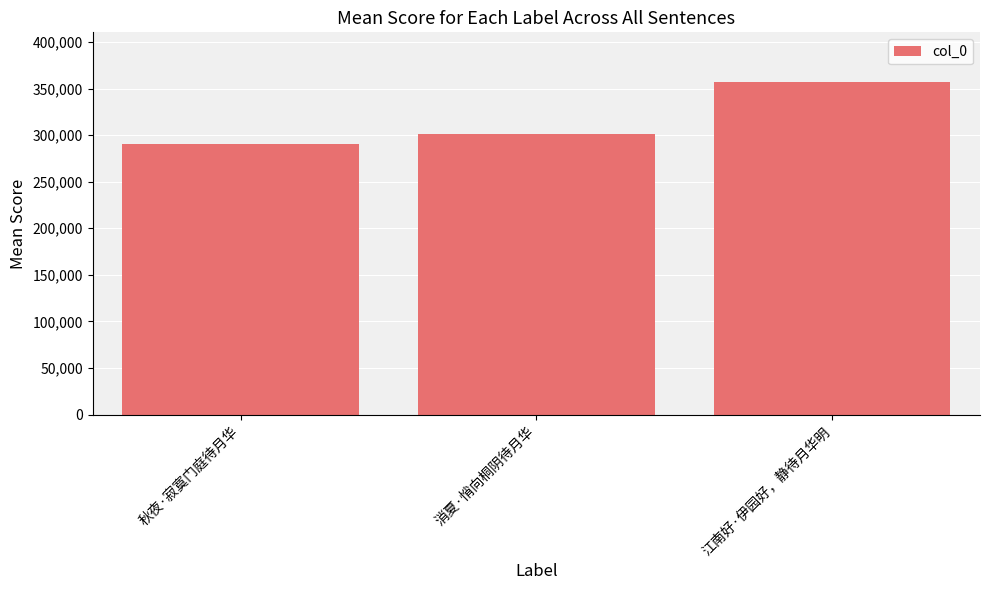

What is the minimum value shown in the chart?

290235